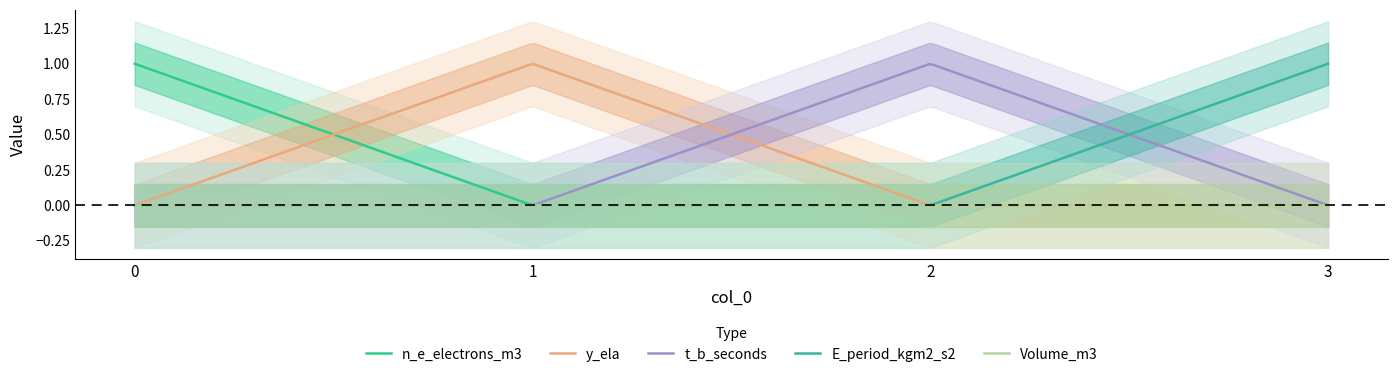

True or false: Volume_m3 and y_ela intersect in this chart.

False